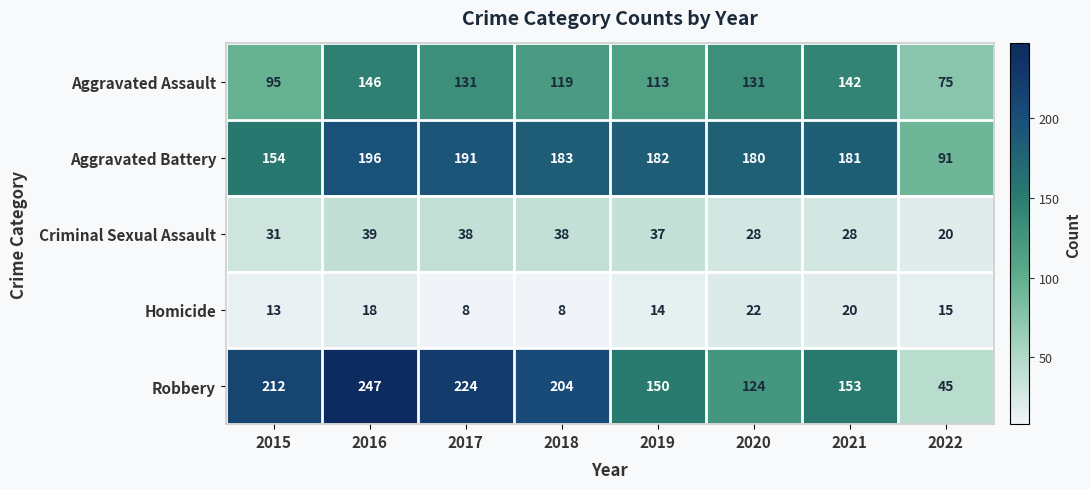

Count the number of data series in this chart.

5